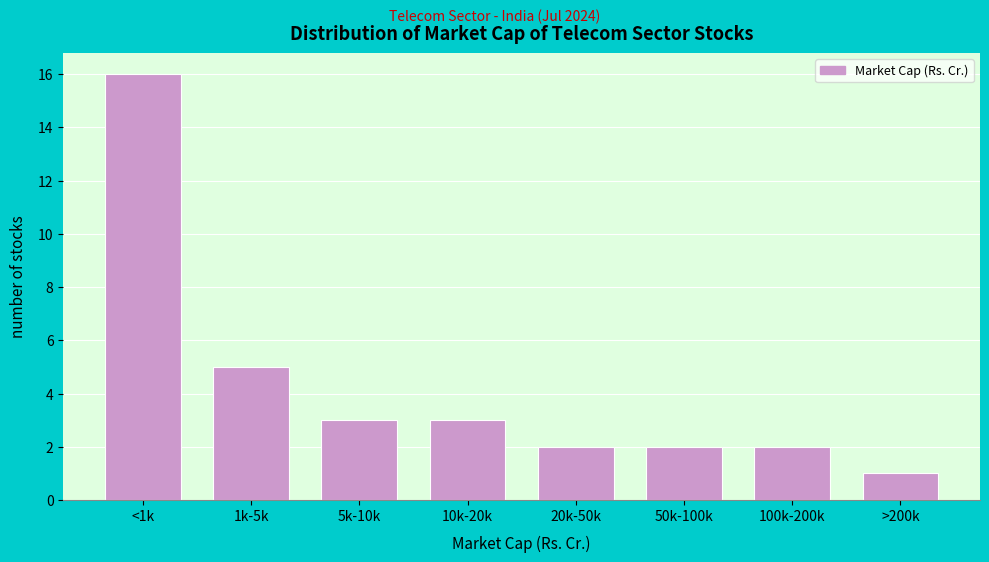

Reading left to right, list all the values displayed in this chart.

<1k=16	1k-5k=5	5k-10k=3	10k-20k=3	20k-50k=2	50k-100k=2	100k-200k=2	>200k=1